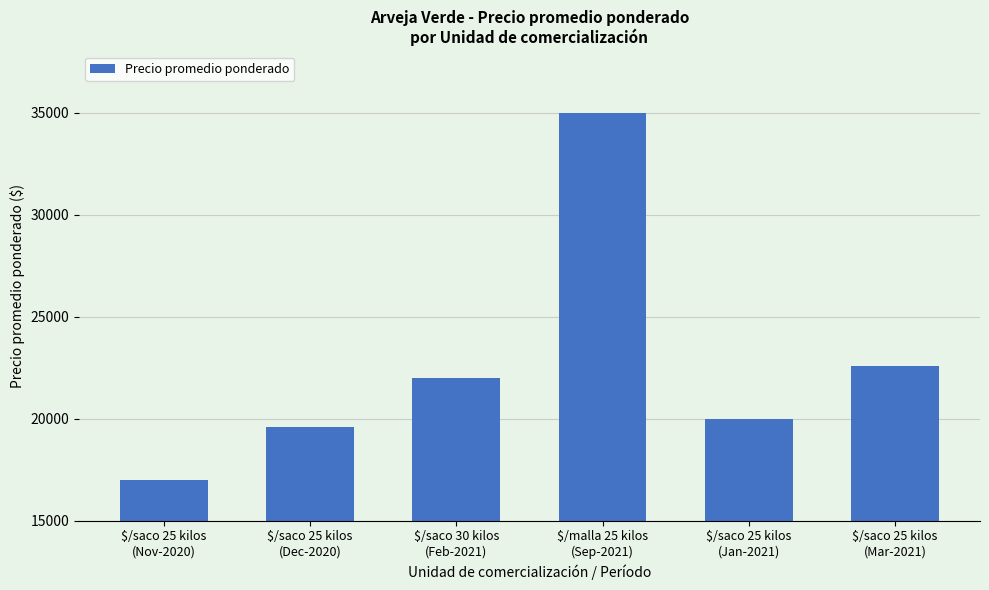

How many values are below 22000?

3